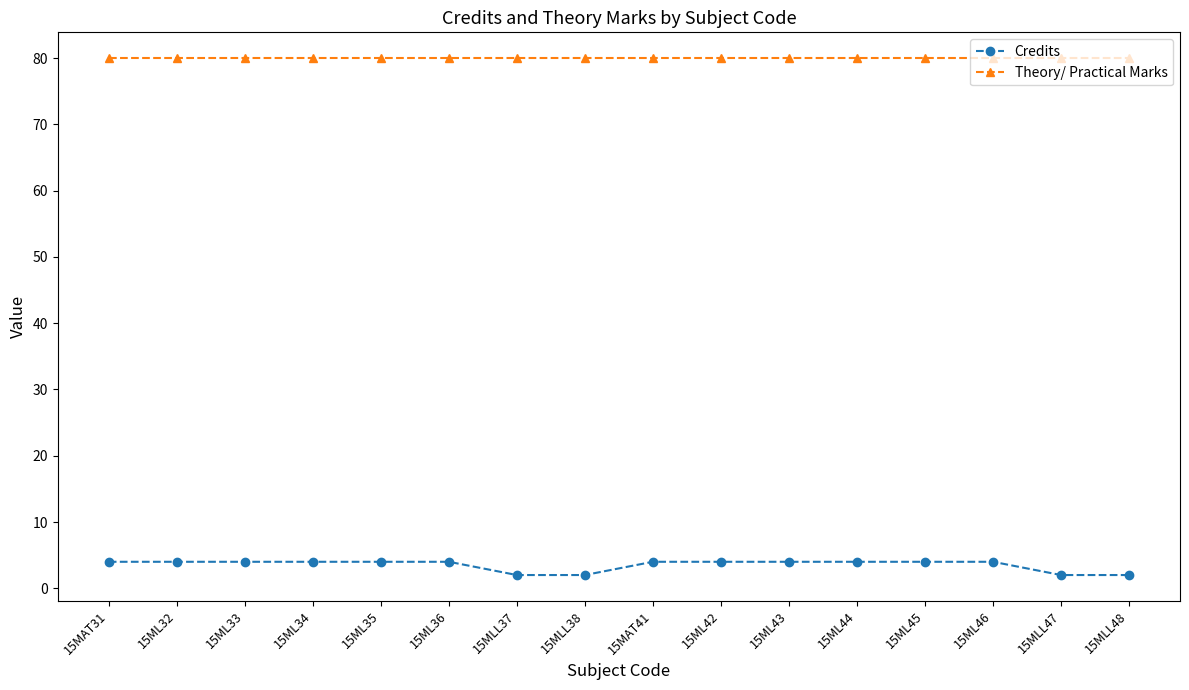

True or false: Credits has a value of 4 at 15MAT31.

True